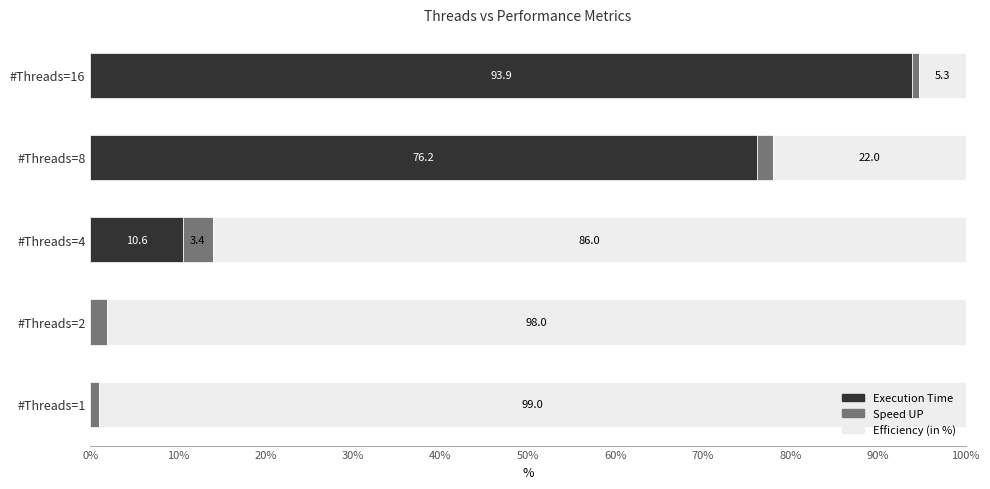

What is the total value across all series at #Threads=1?

100.0